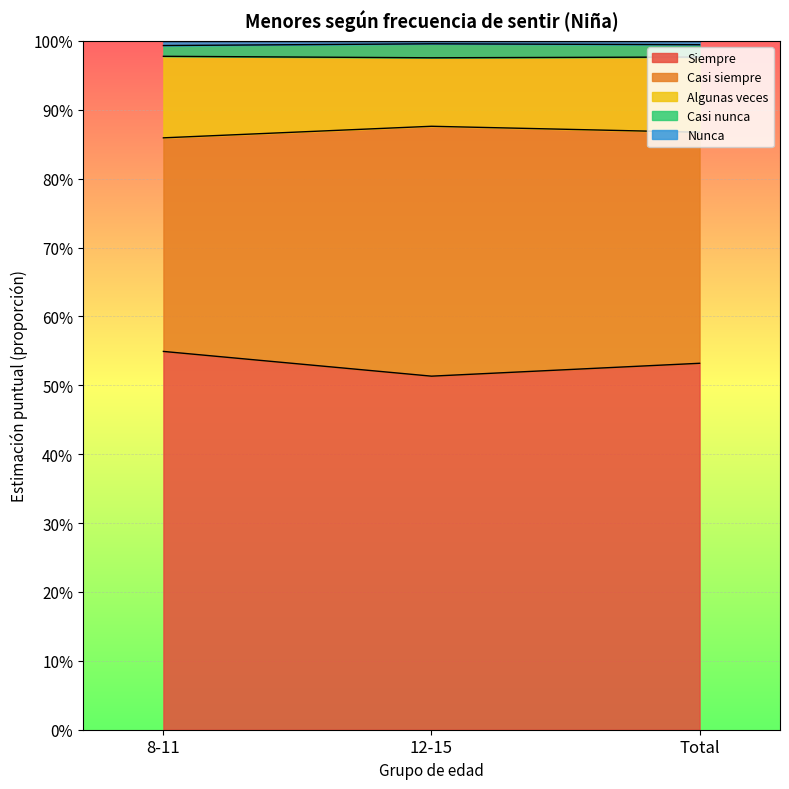

What is the lowest value of the Siempre series?

0.5